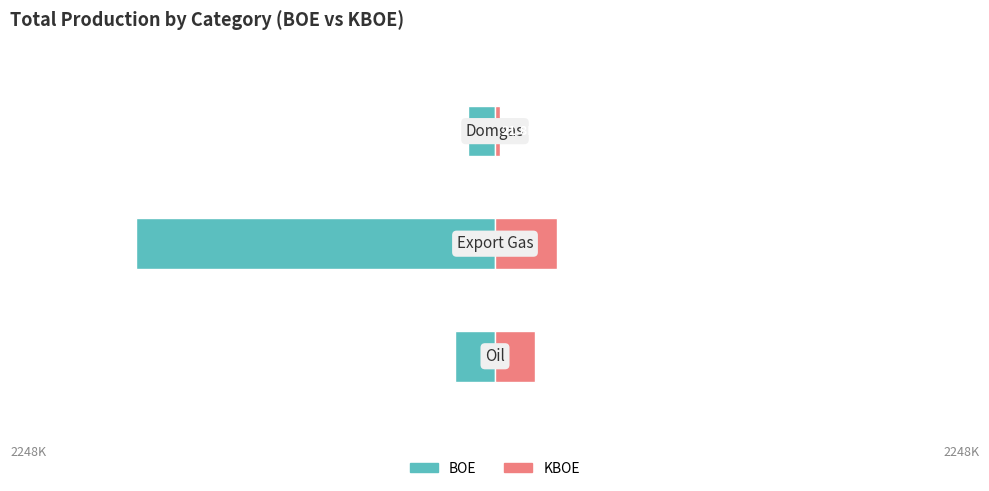

How many data points in KBOE are above 187677?

2